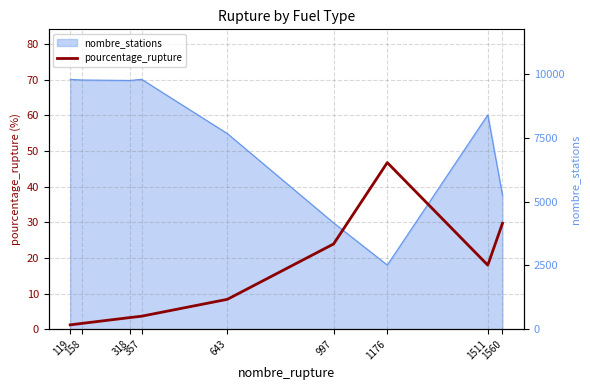

How many points are higher than both their immediate neighbors (excluding endpoints)?

1